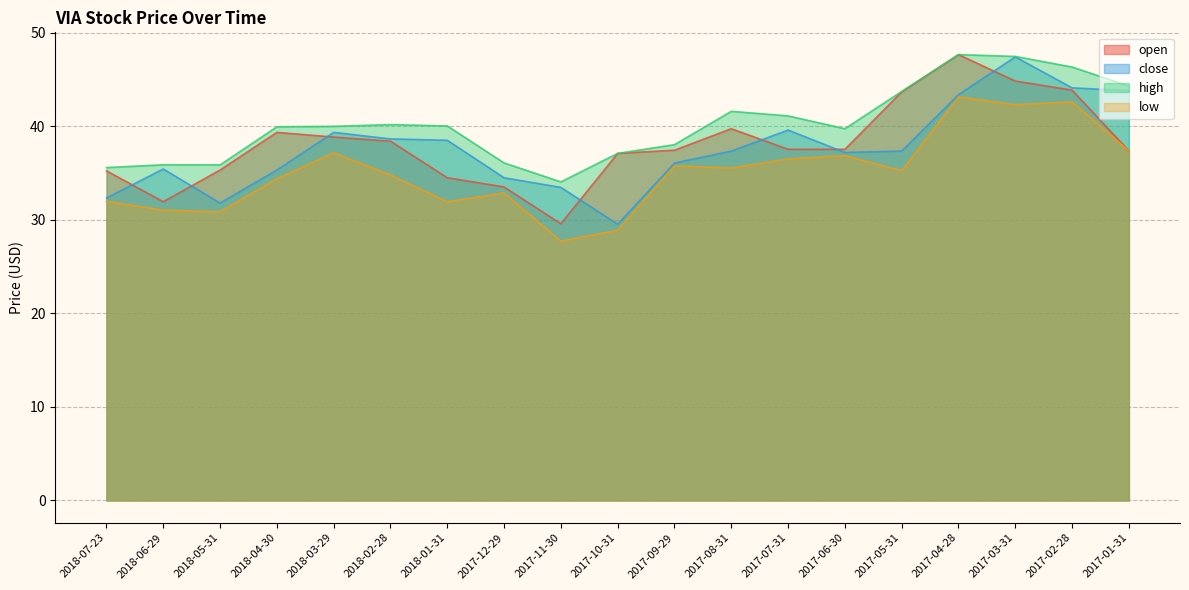

At which category does open reach its first local valley?

2018-06-29